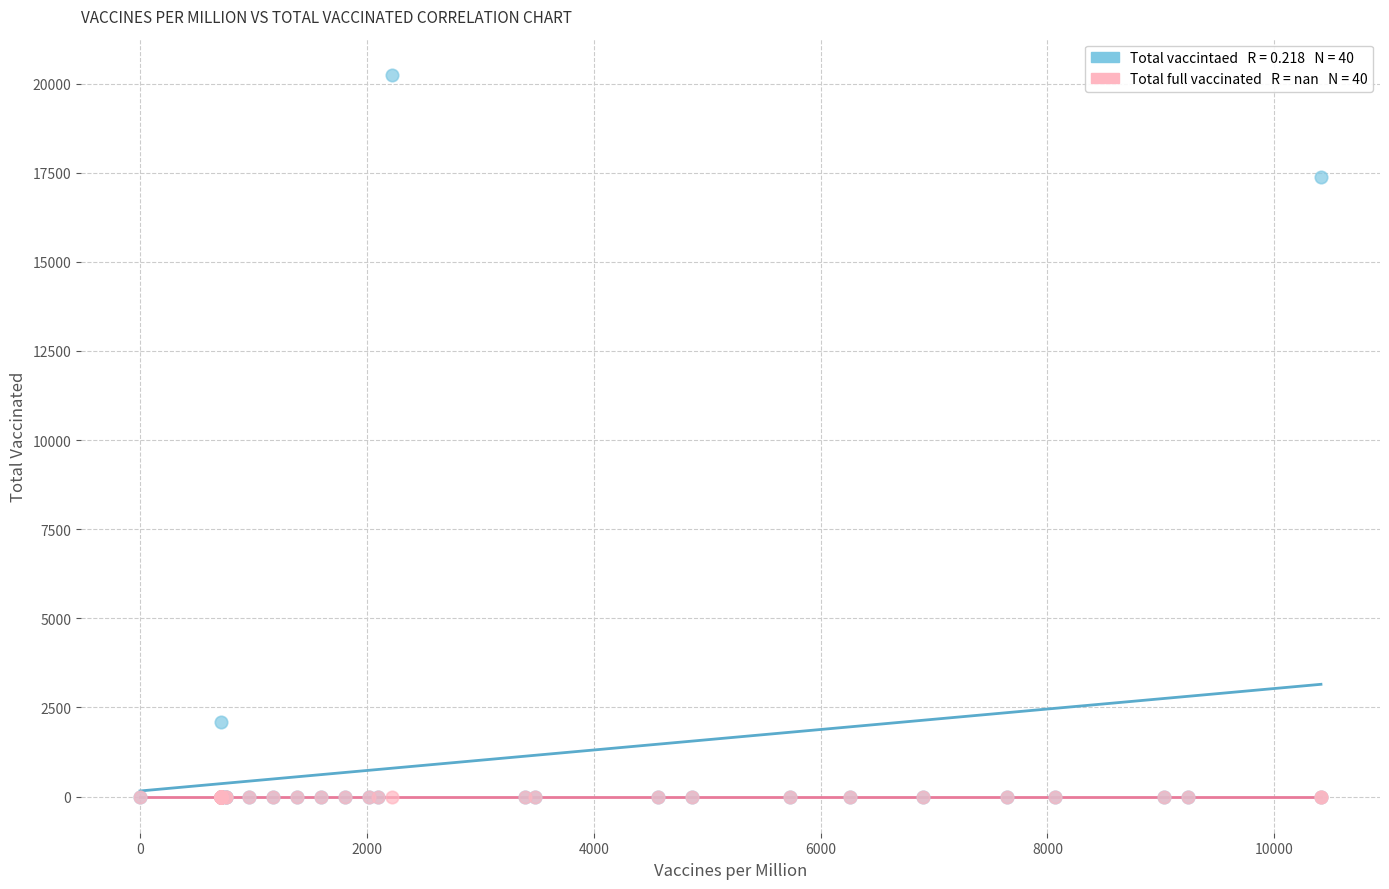

Across all series, what Y value is closest to 10123?

17389